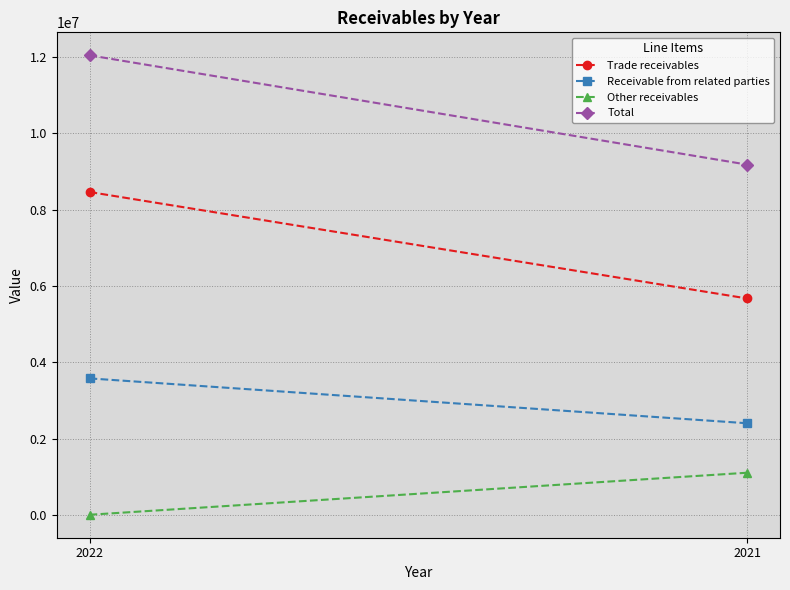

What is the sum of all Trade receivables values?

14136971